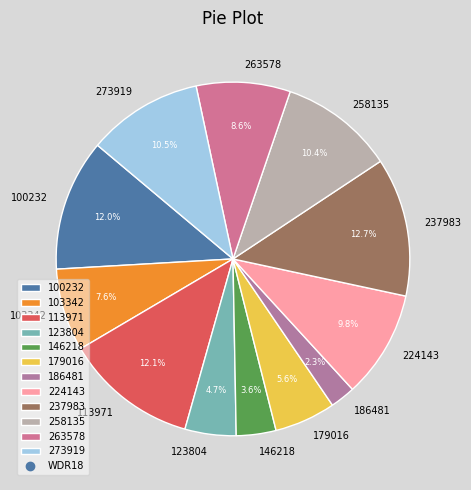

The 100232 slice represents 12% of the pie. True or false?

True